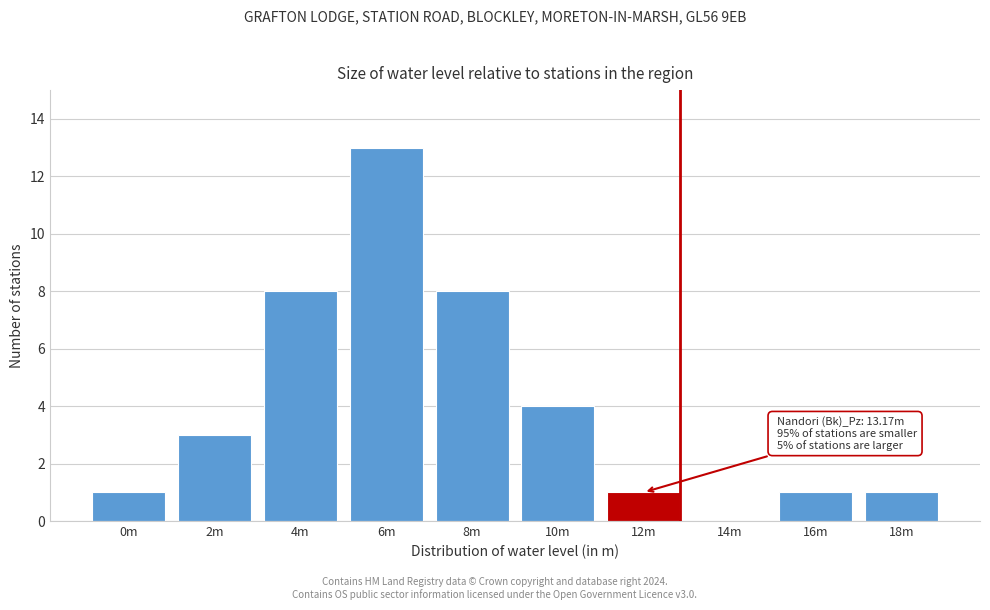

Reading left to right, what are all the values shown in this chart?

0m=1	2m=3	4m=8	6m=13	8m=8	10m=4	12m=1	14m=0	16m=1	18m=1